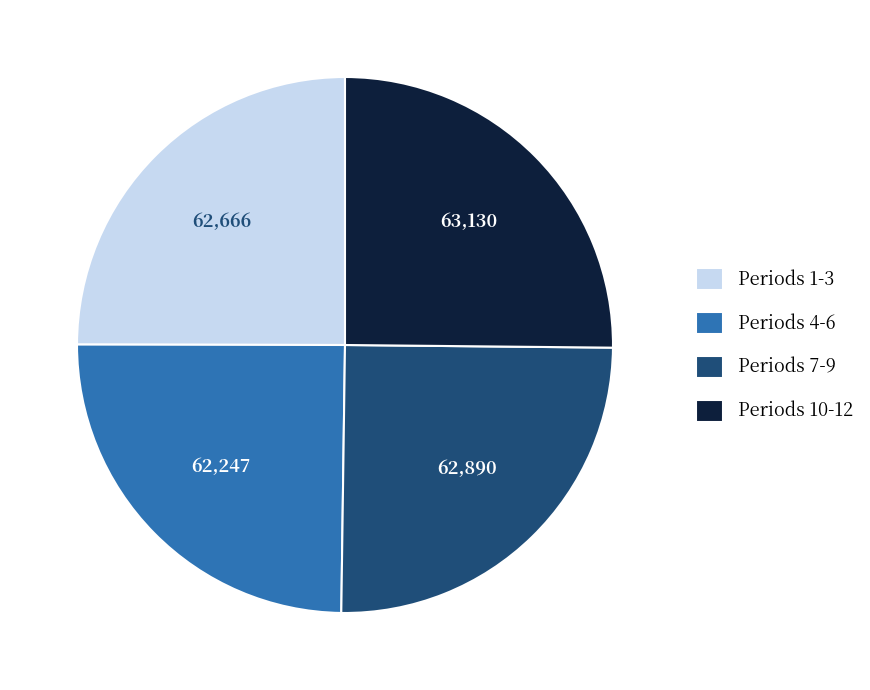

Does Periods 4-6 represent more than half of the total?

No